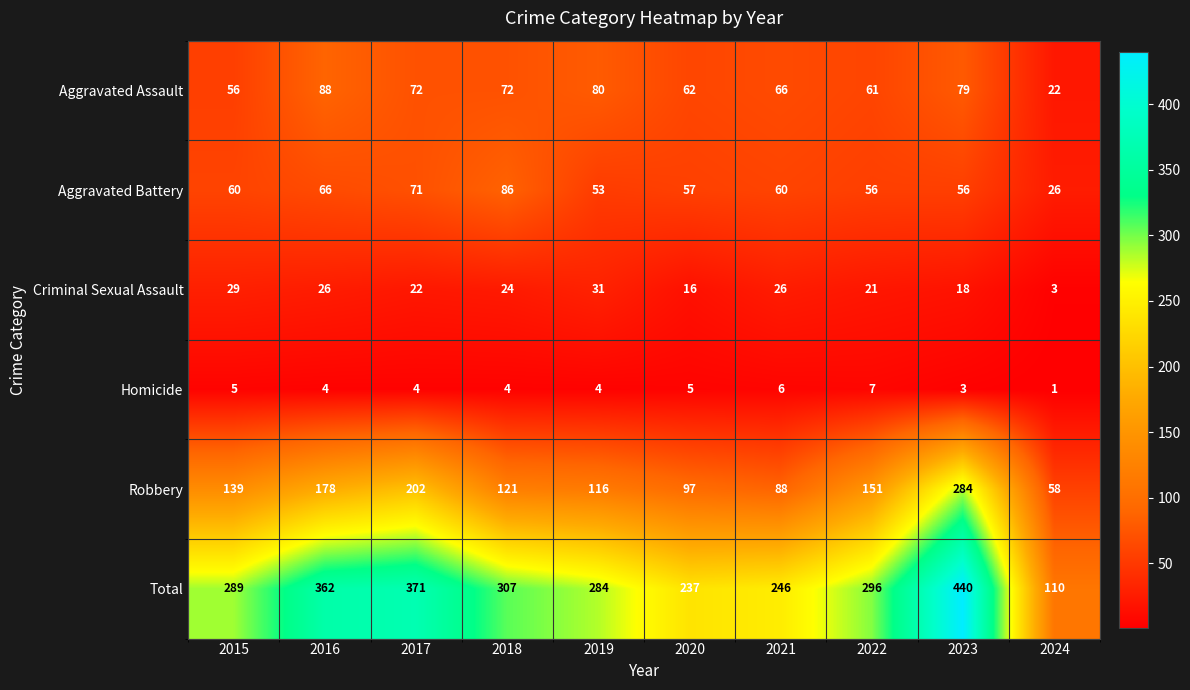

True or false: Robbery has a value of 284 at 2023.

True